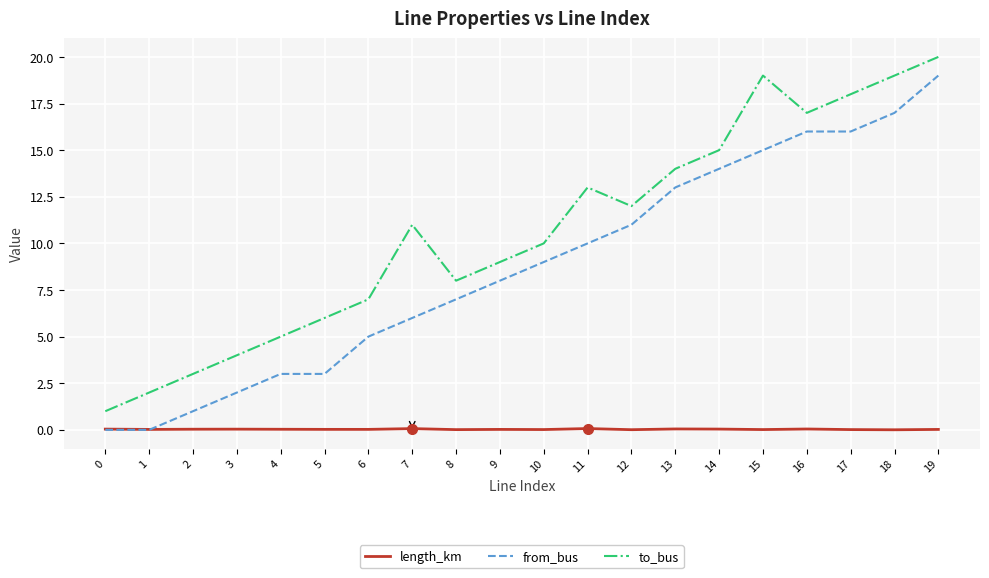

Between 7 and 16, which series saw the biggest shift?

from_bus